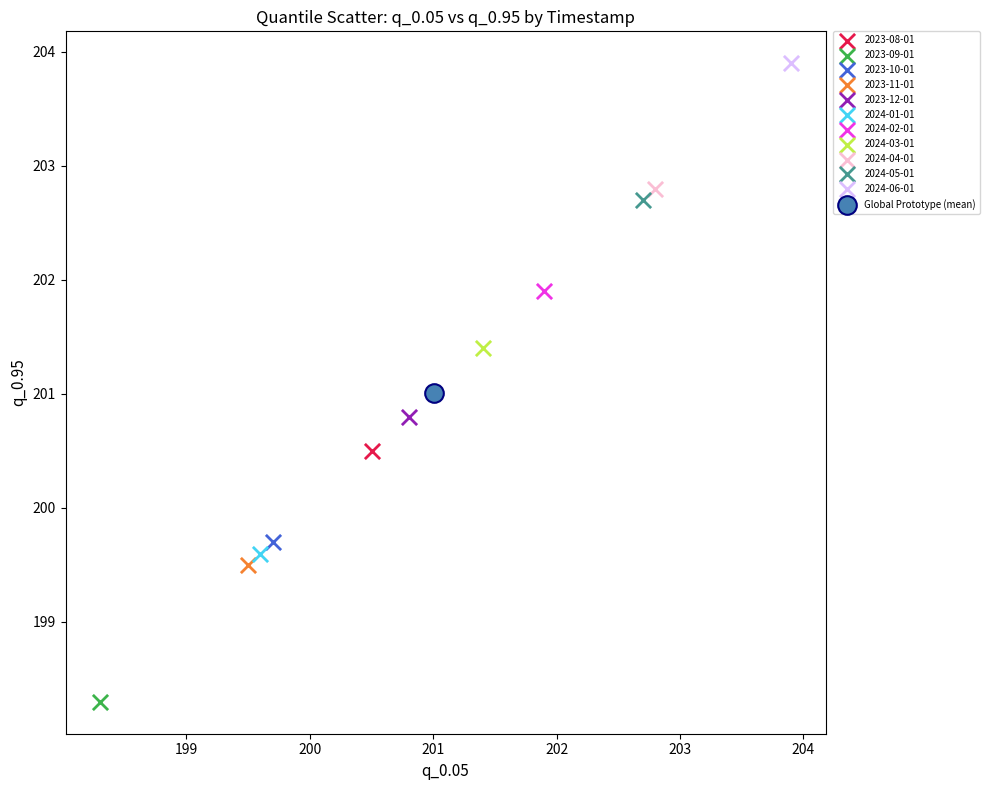

What are all the series names shown in the legend?

2023-08-01, 2023-09-01, 2023-10-01, 2023-11-01, 2023-12-01, 2024-01-01, 2024-02-01, 2024-03-01, 2024-04-01, 2024-05-01, 2024-06-01, Global Prototype (mean)